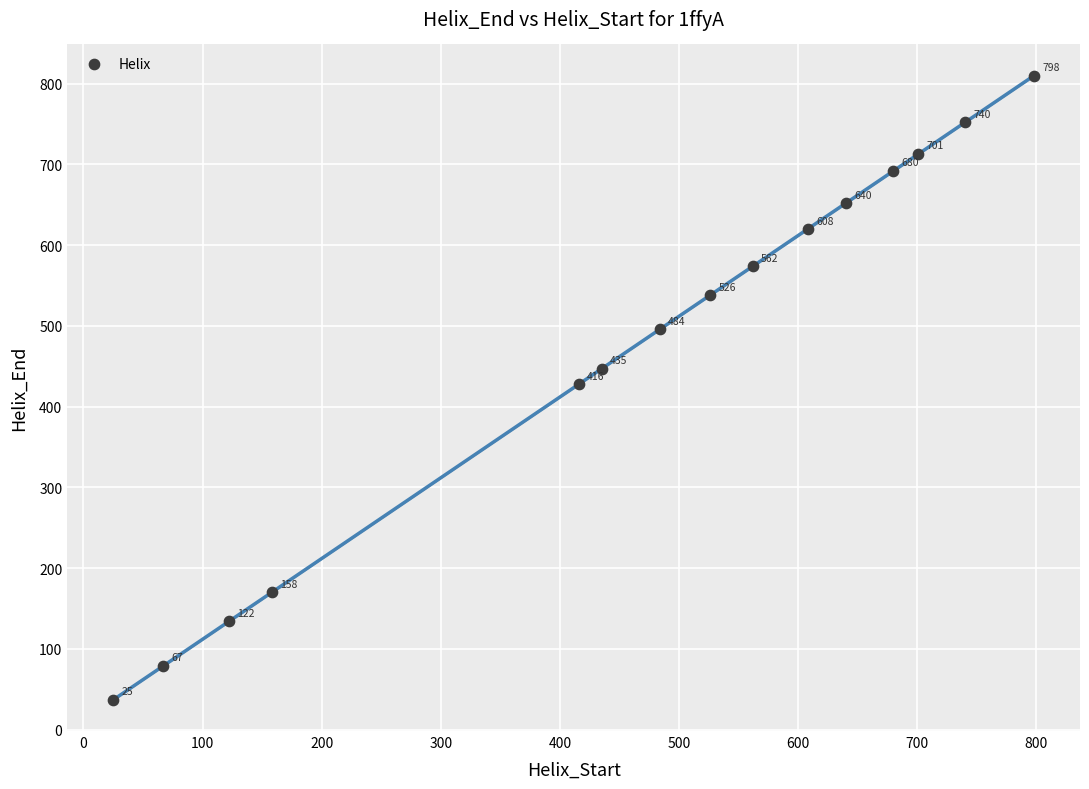

What is the range of Y values (max minus min)?

773